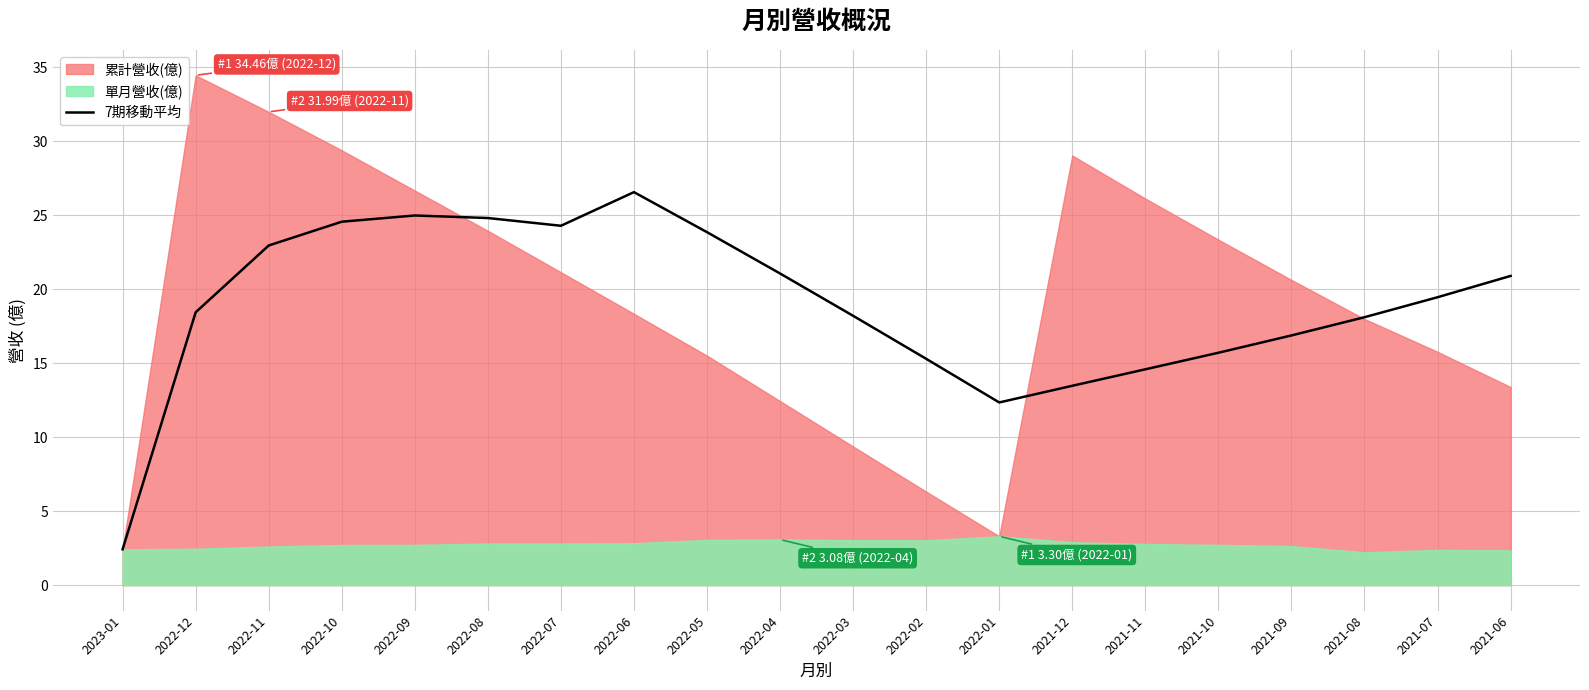

Reading left to right, extract all data points from this chart.

2023-01=2.4	2022-12=18.4	2022-11=23.0	2022-10=24.6	2022-09=25.0	2022-08=24.8	2022-07=24.3	2022-06=26.6	2022-05=23.9	2022-04=21.1	2022-03=18.2	2022-02=15.3	2022-01=12.3	2021-12=13.5	2021-11=14.6	2021-10=15.7	2021-09=16.9	2021-08=18.1	2021-07=19.5	2021-06=20.9